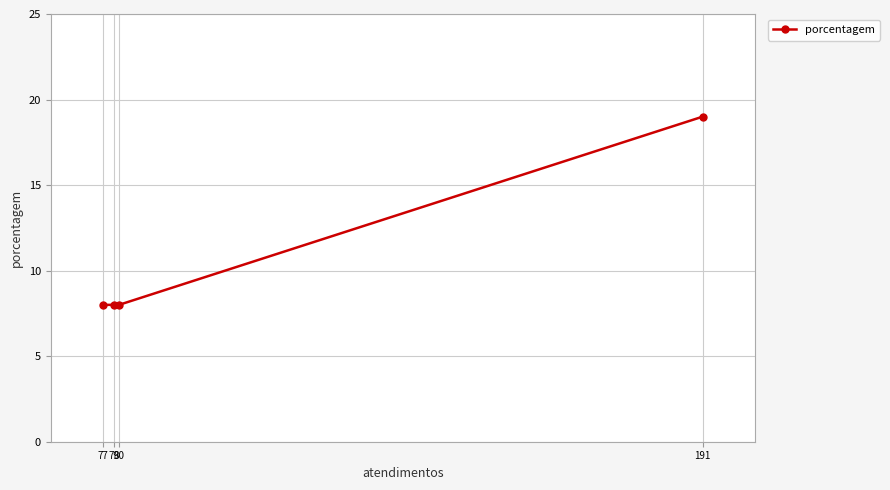

What is the minimum value shown in the chart?

8